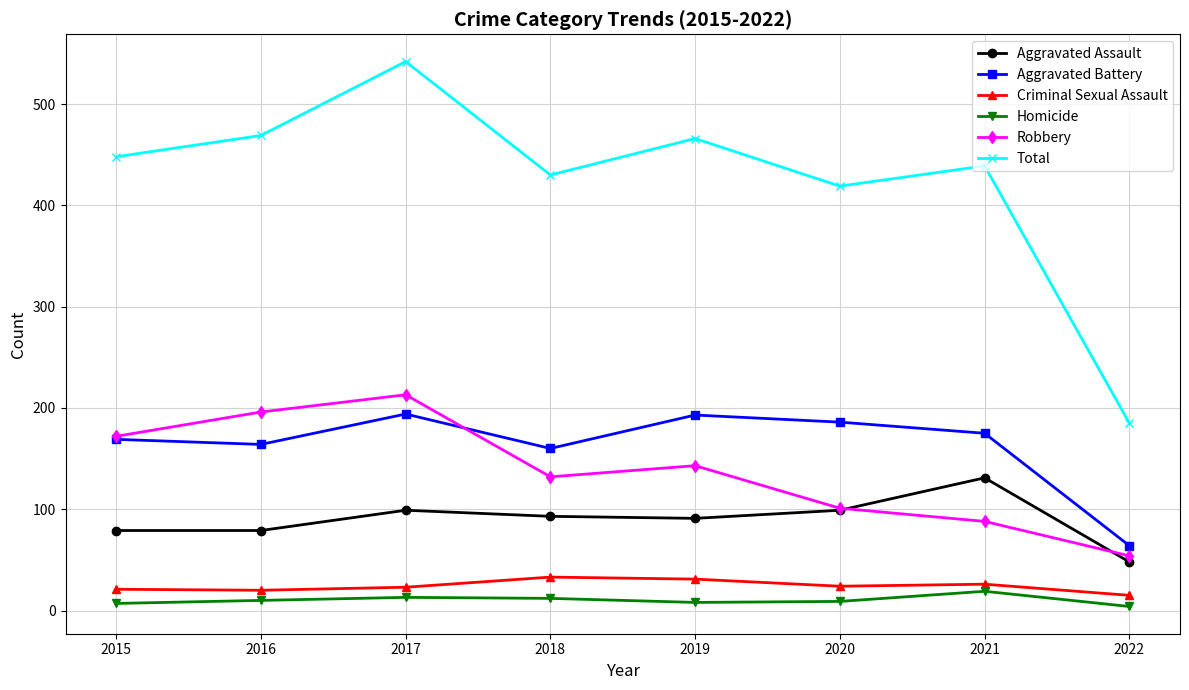

How many interior local valleys does the Robbery series have?

1